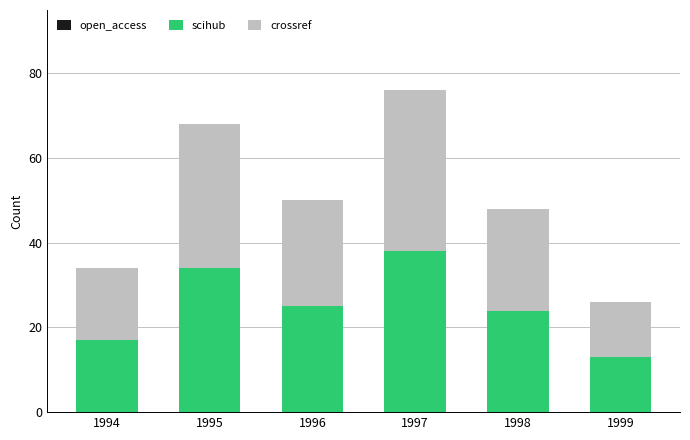

True or false: scihub has a value of 25 at 1996.

True